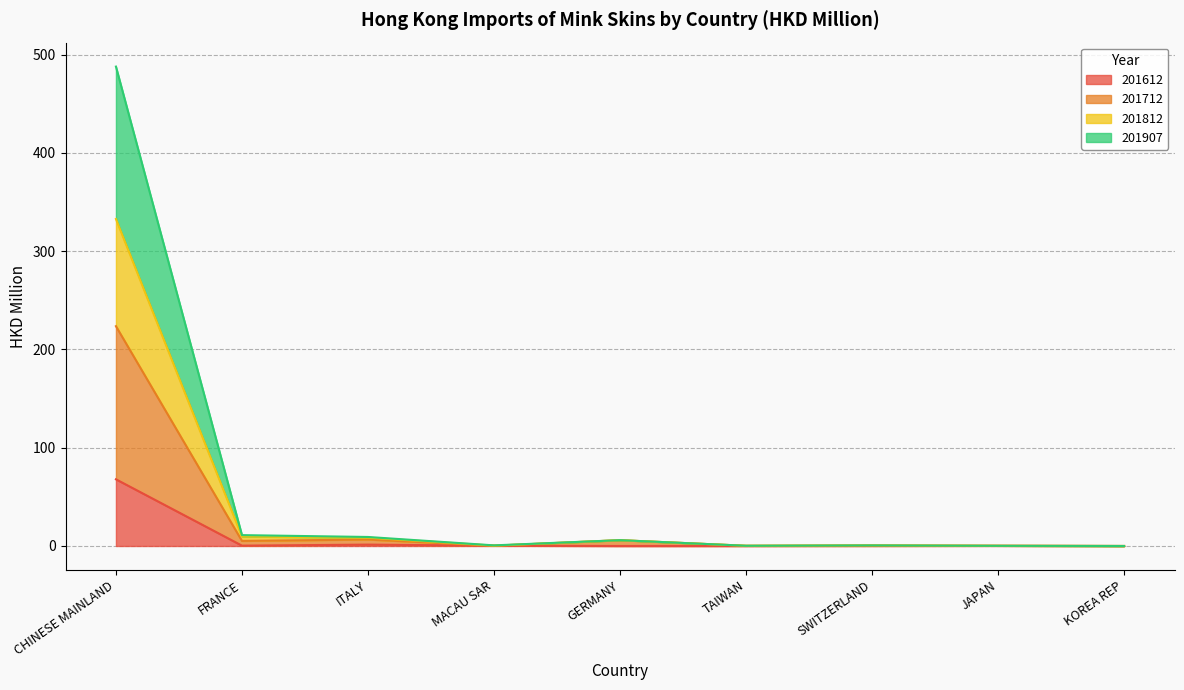

Does the chart display data point markers on the line(s)?

No